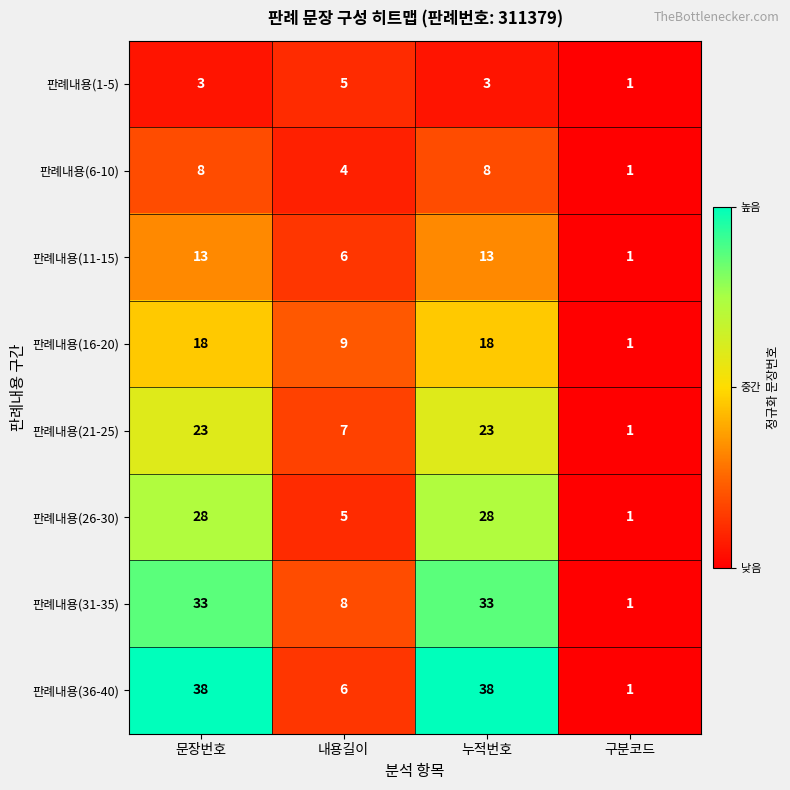

Count the number of data series in this chart.

8